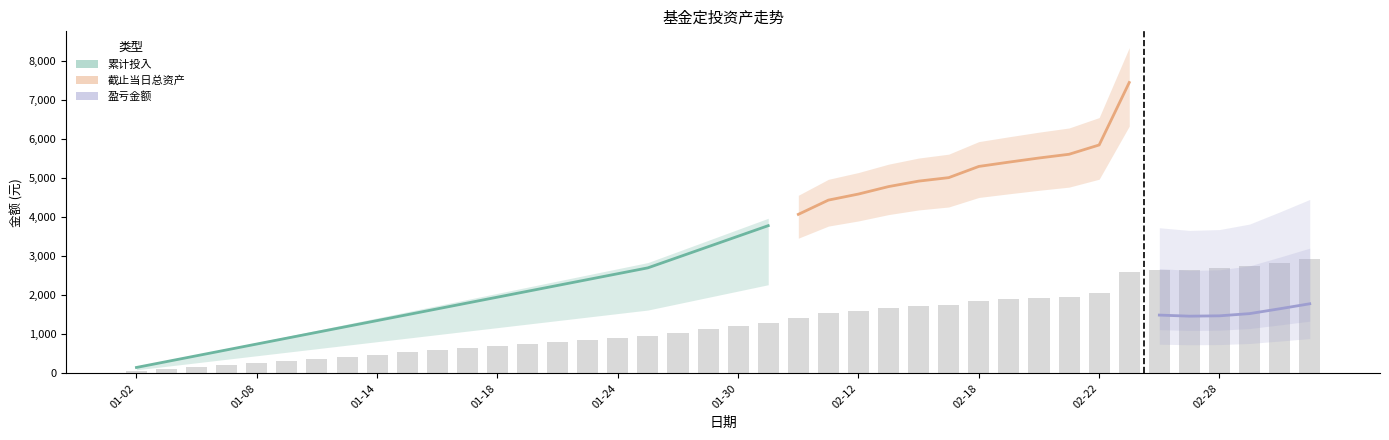

Rank the series by their maximum value, from highest to lowest.

截止当日总资产, 累计投入, 盈亏金额